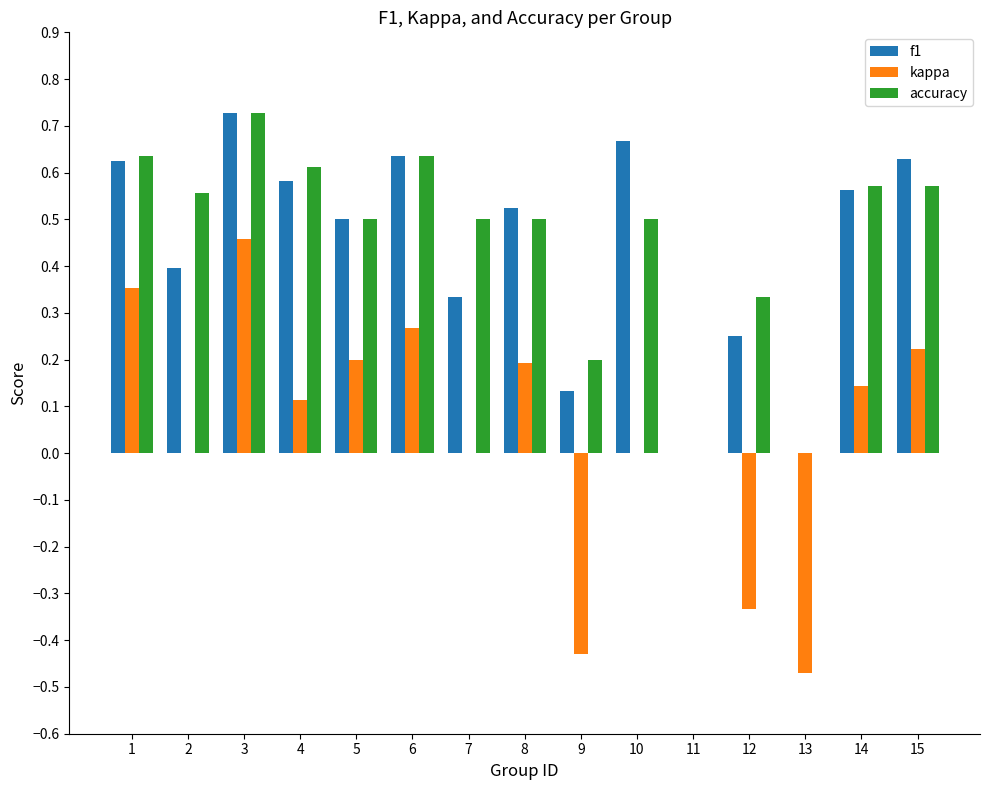

Is it true that accuracy equals 0.6 at 1?

True